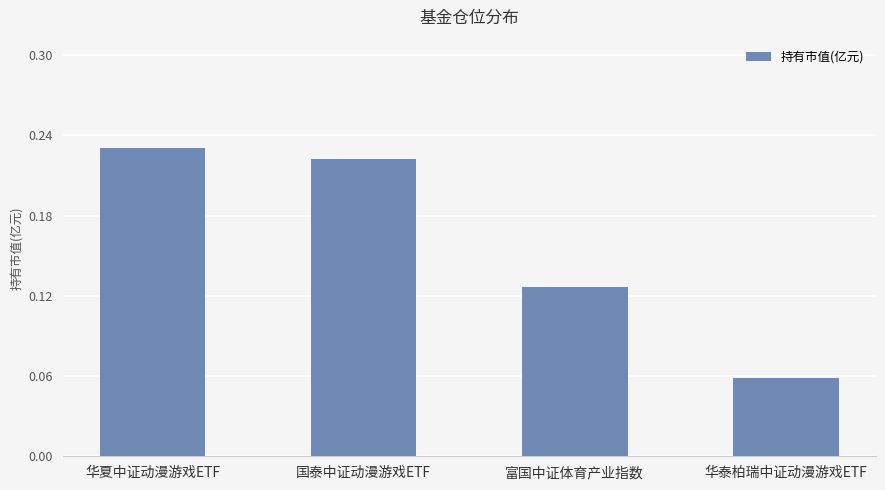

Which label corresponds to the smallest value in the chart?

华泰柏瑞中证动漫游戏ETF